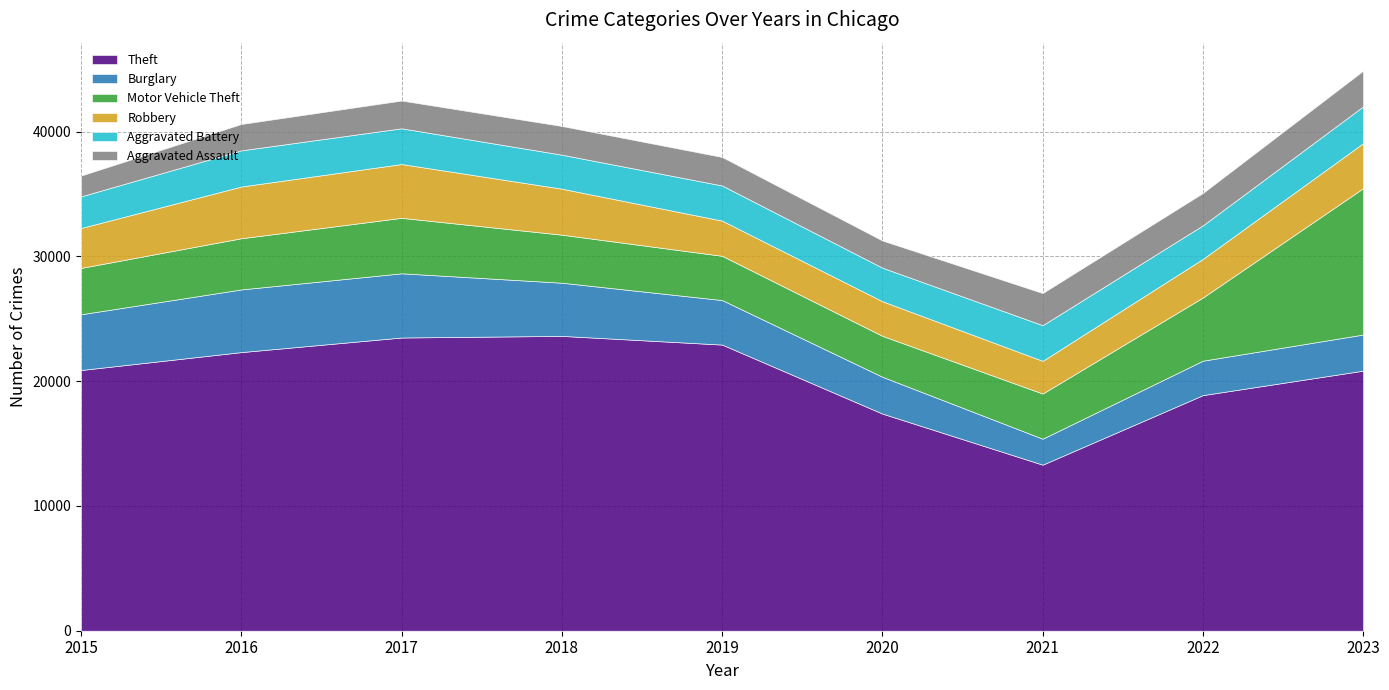

What is the difference between the highest and lowest values at 2017?

21272